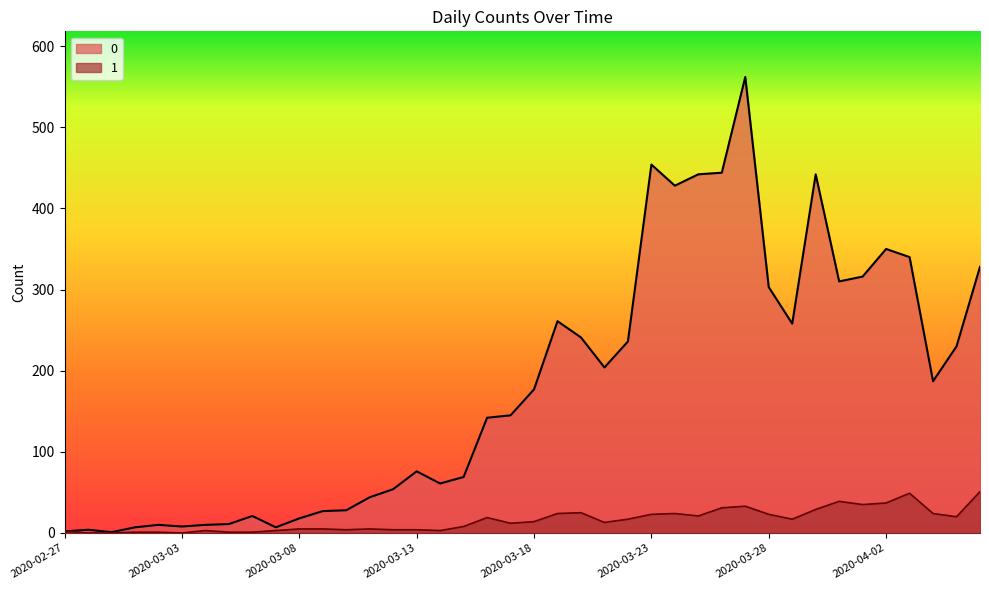

At which category is the sum across all series the highest?

2020-03-27